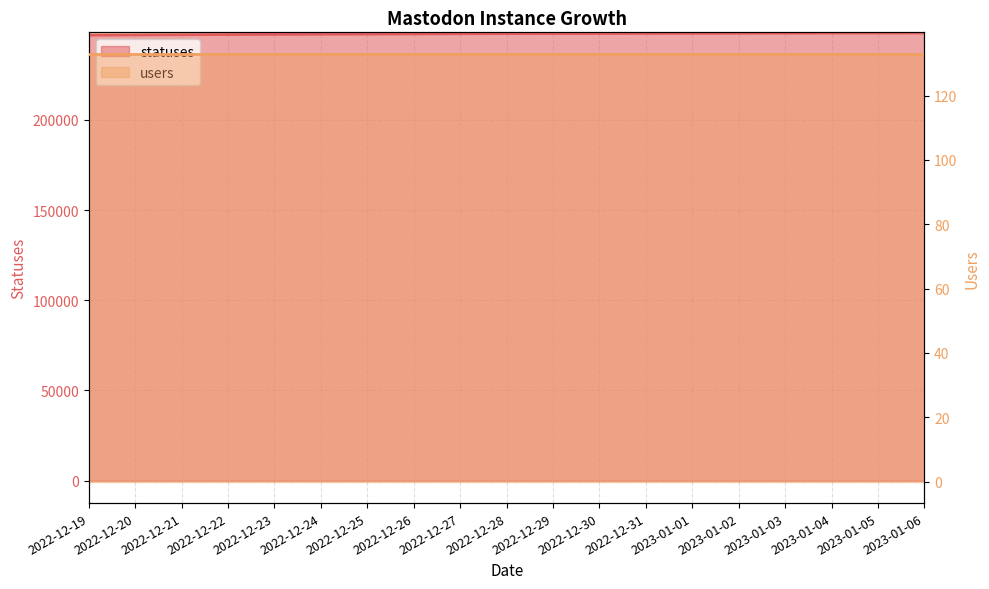

What is the value of the 8th point from the left?

247600